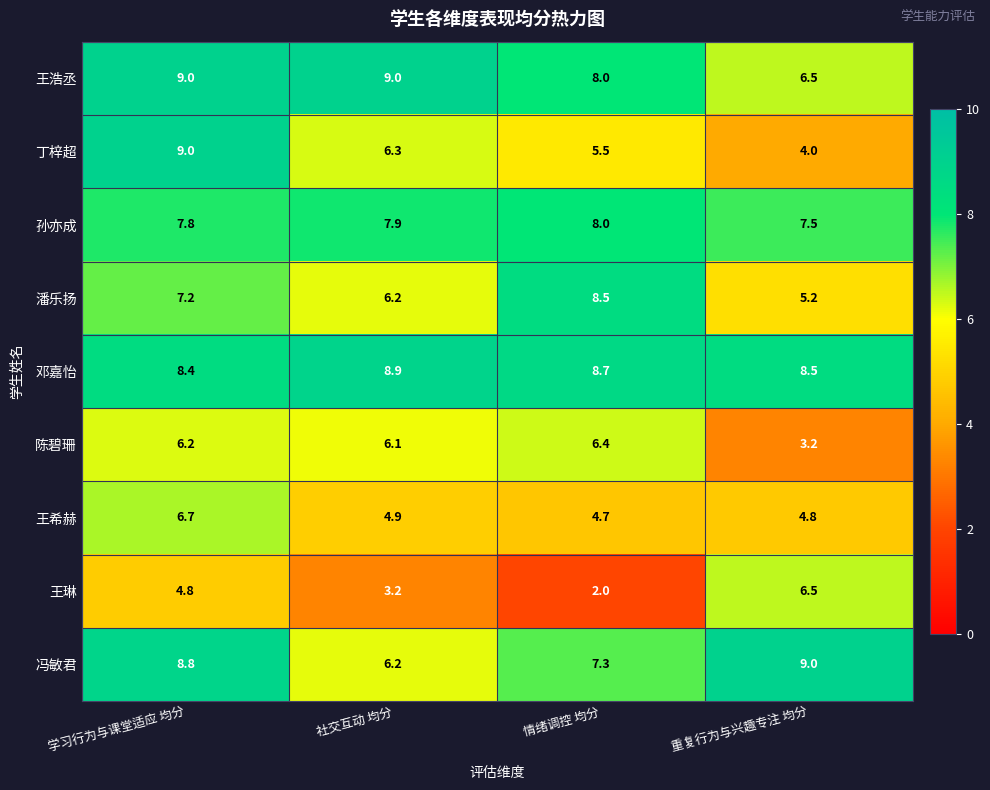

What is the difference between the maximum and minimum values in the 王希赫 series?

2.0